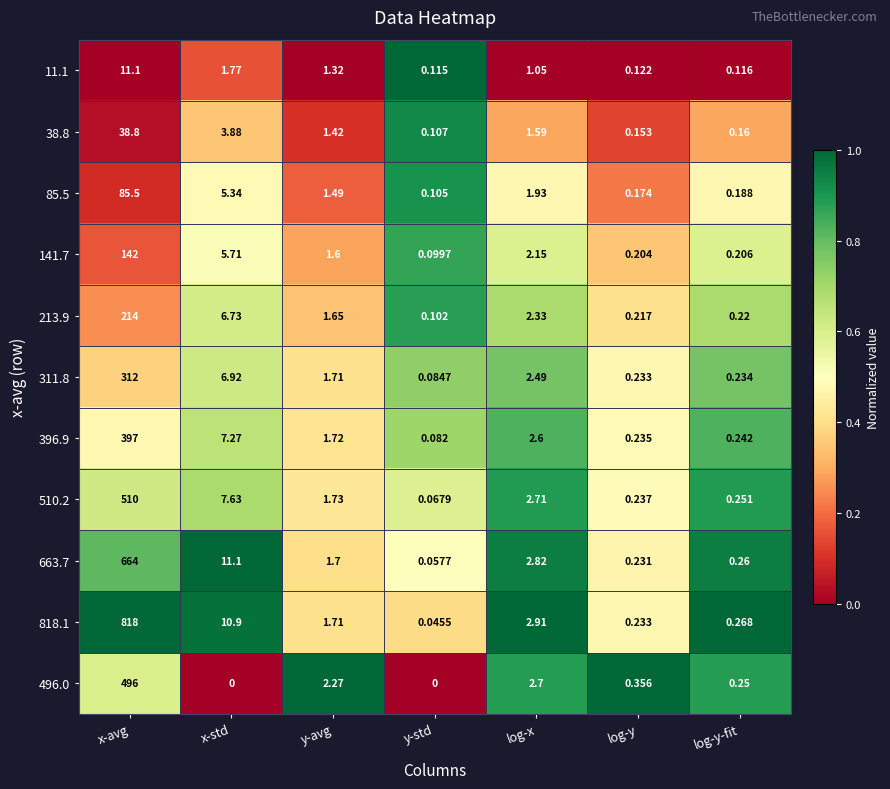

Where is 213.9 nearest to the value 107?

x-std